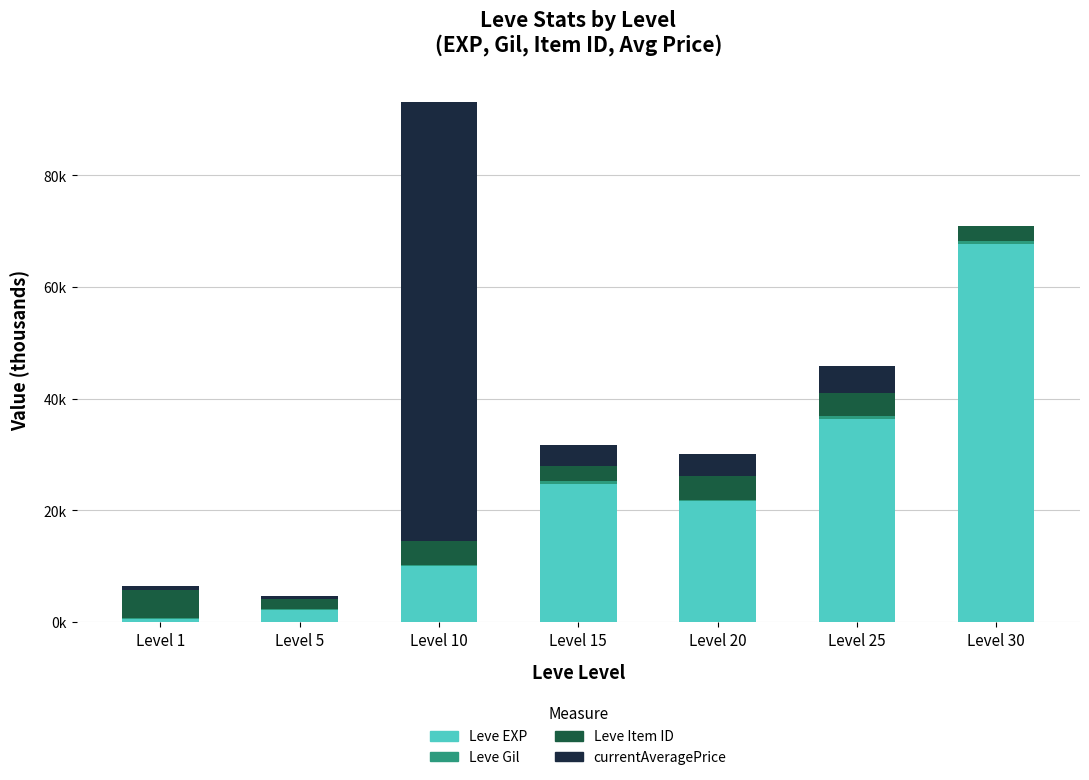

What is the difference between the maximum and second lowest values in the currentAveragePrice series?

78.1